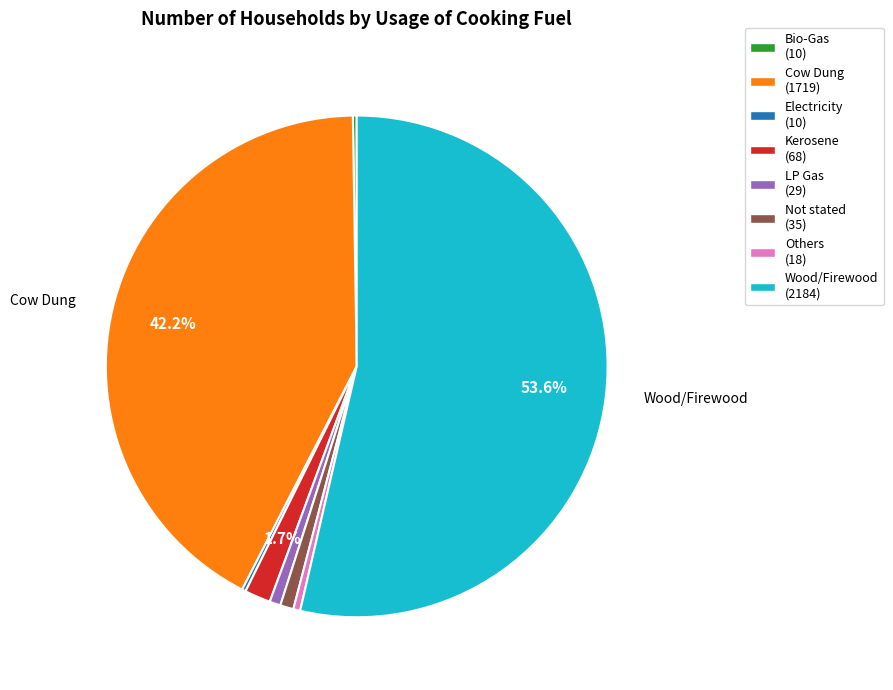

To the nearest percent, what is the average slice percentage?

12%